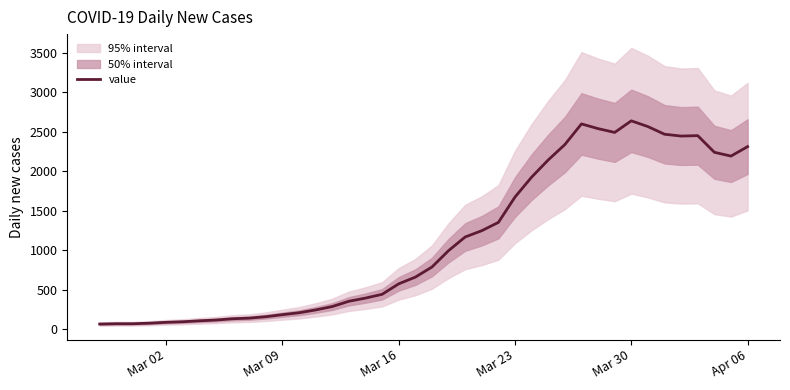

What is the highest value of the value series?

2639